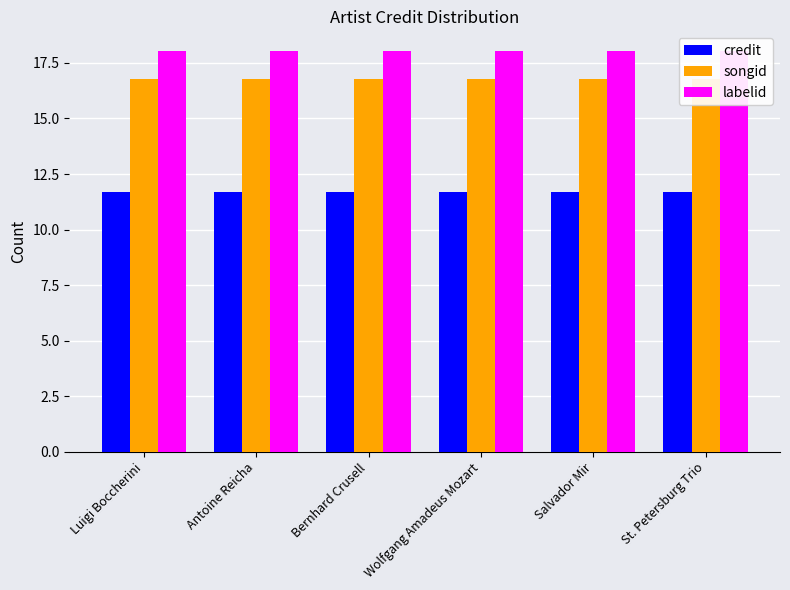

What is the greatest value displayed?

18.0